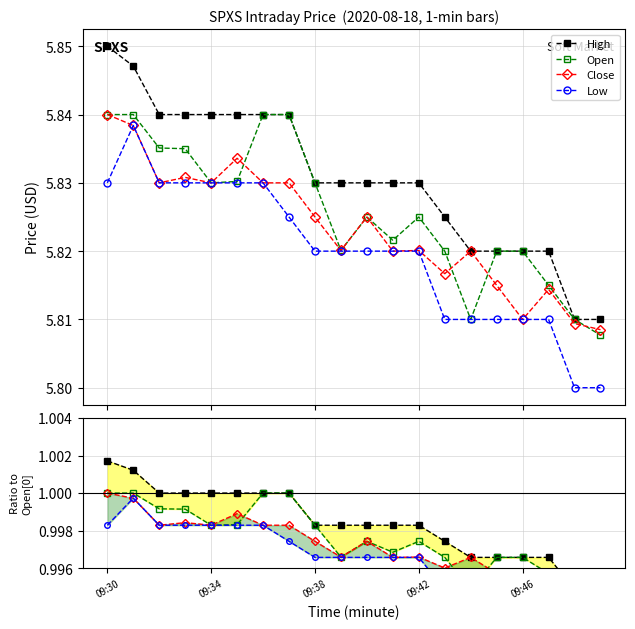

What position from the left is 09:30?

1